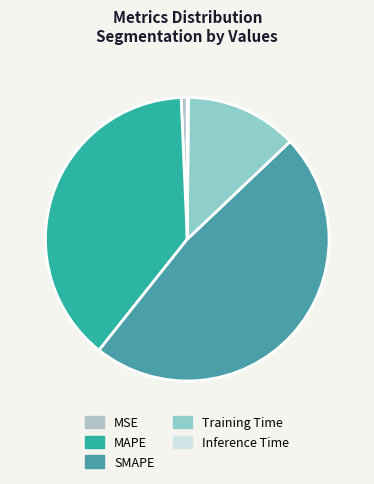

Rank the categories by value from highest to lowest.

SMAPE, MAPE, Training Time, MSE, Inference Time